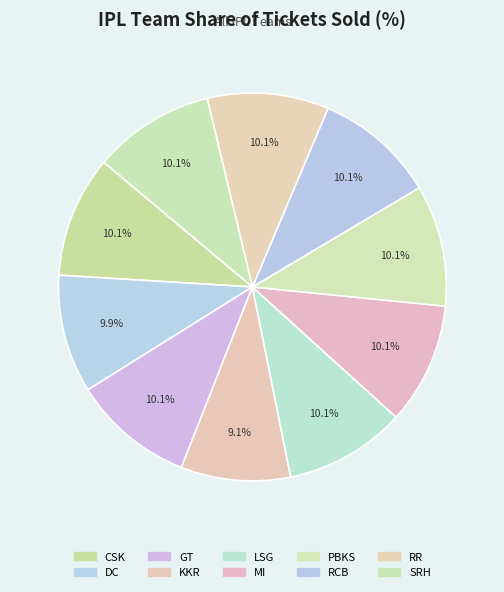

Count the number of slices in the pie.

10